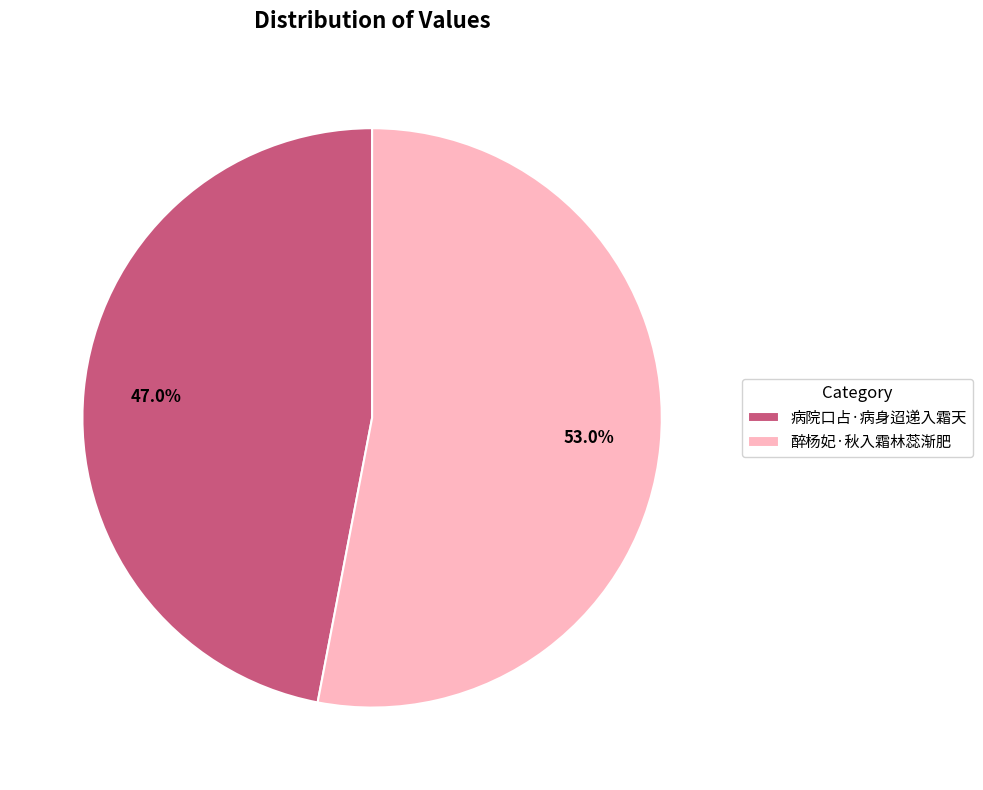

To the nearest percent, what portion does 醉杨妃·秋入霜林蕊渐肥 represent?

53%